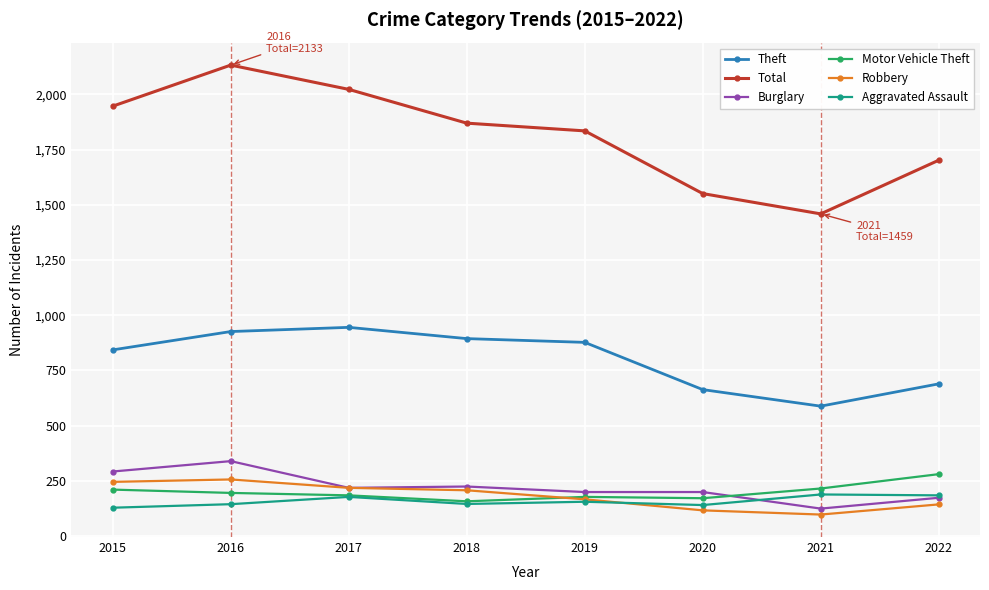

True or false: Theft and Motor Vehicle Theft intersect in this chart.

False